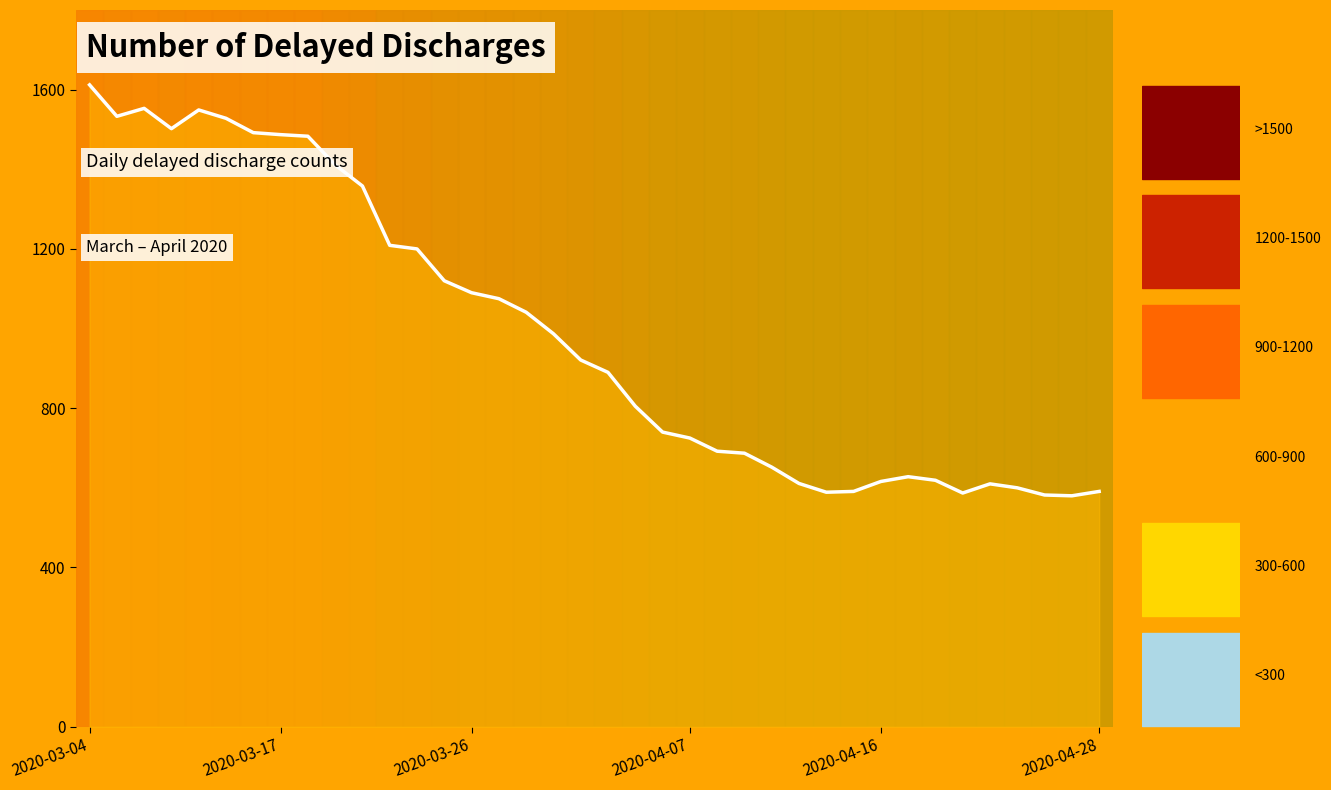

What is the minimum value shown in the chart?

580